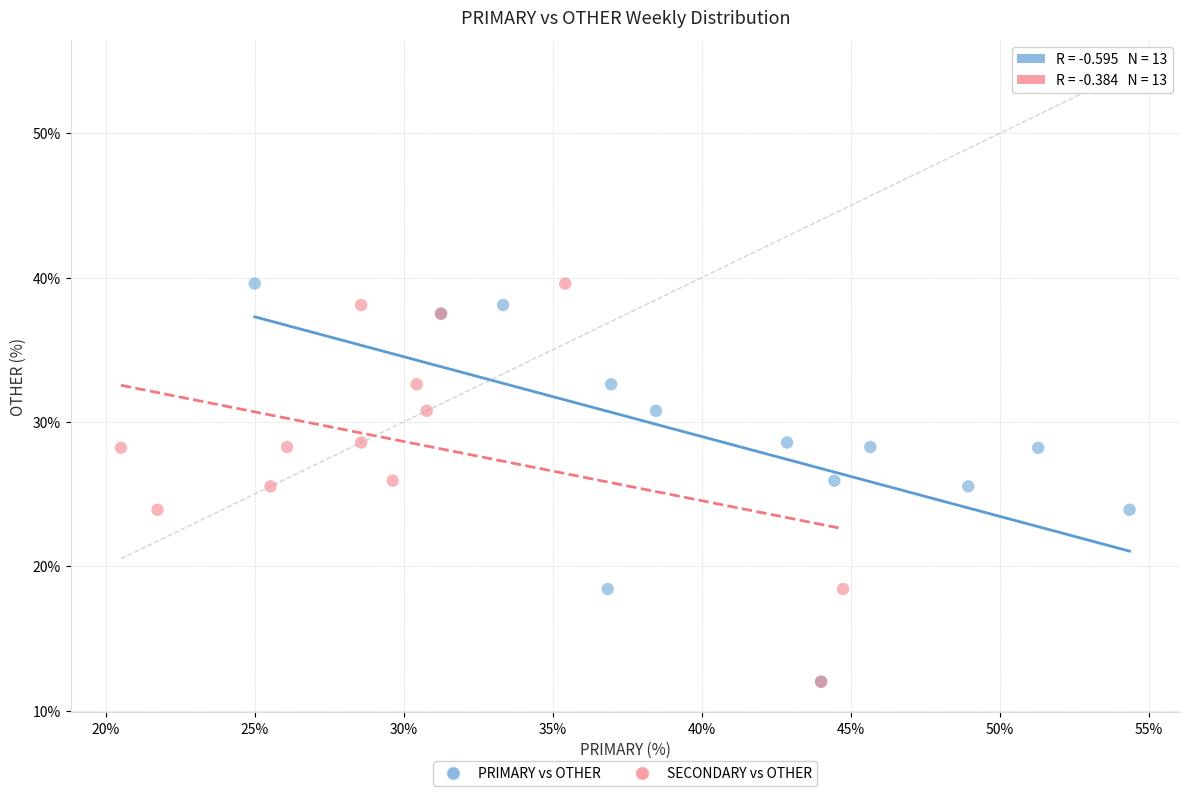

What are all the series names shown in the legend?

PRIMARY vs OTHER, SECONDARY vs OTHER